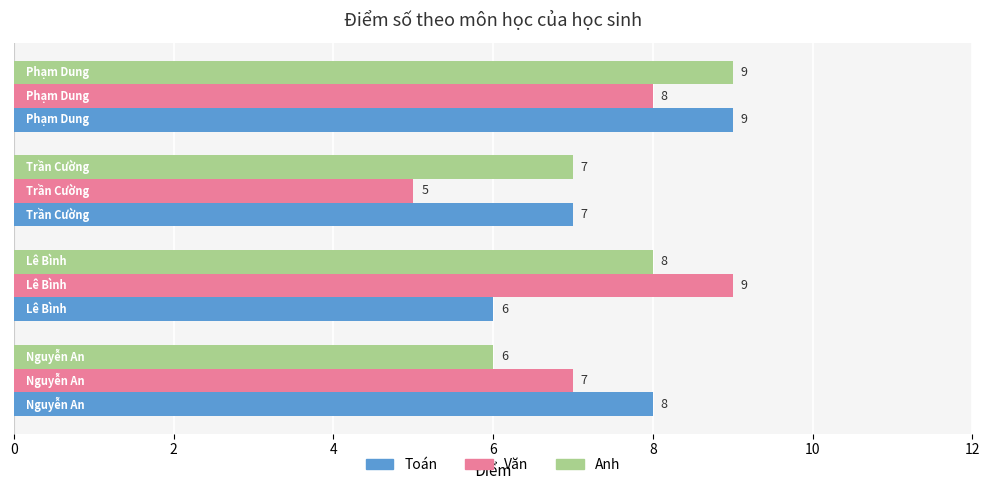

How many Toán values are between 7 and 9?

3